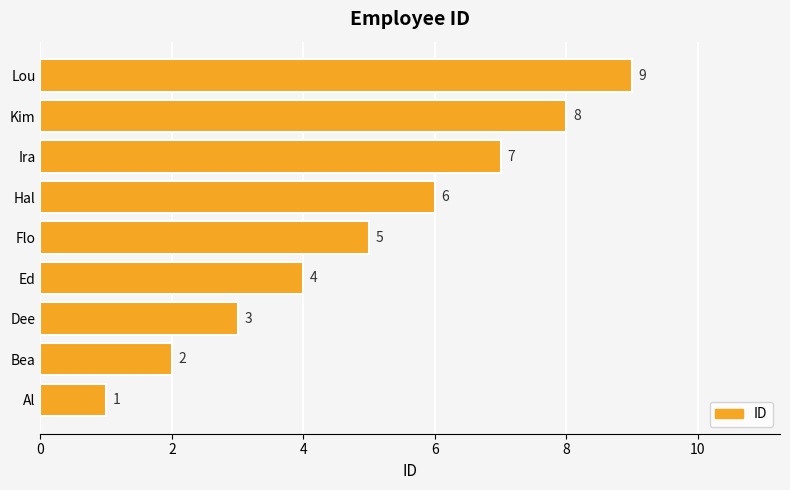

List the labels in order of value, smallest first.

Al, Bea, Dee, Ed, Flo, Hal, Ira, Kim, Lou